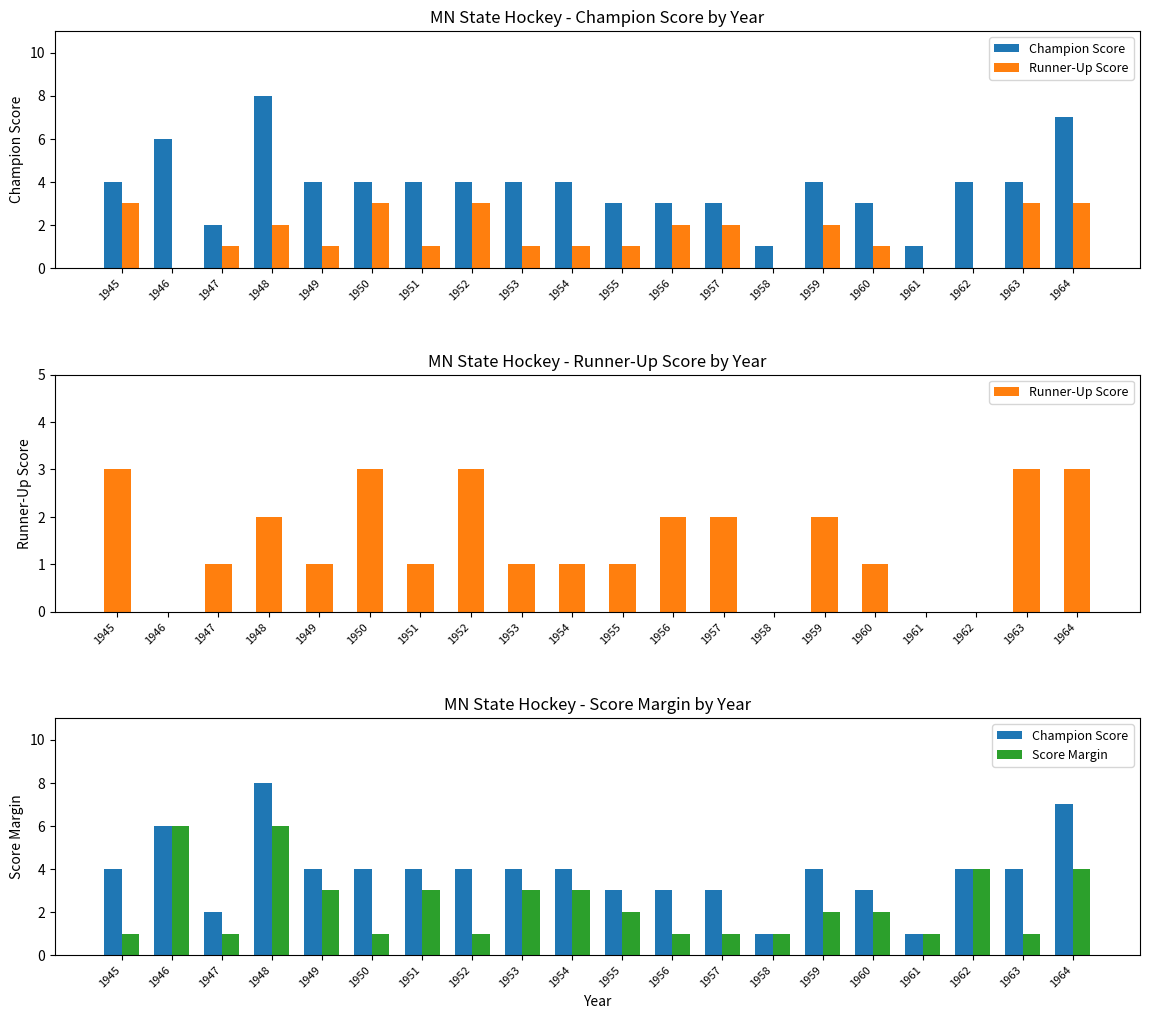

What is the value of the Runner-Up Score bar at the 4th from the left?

2